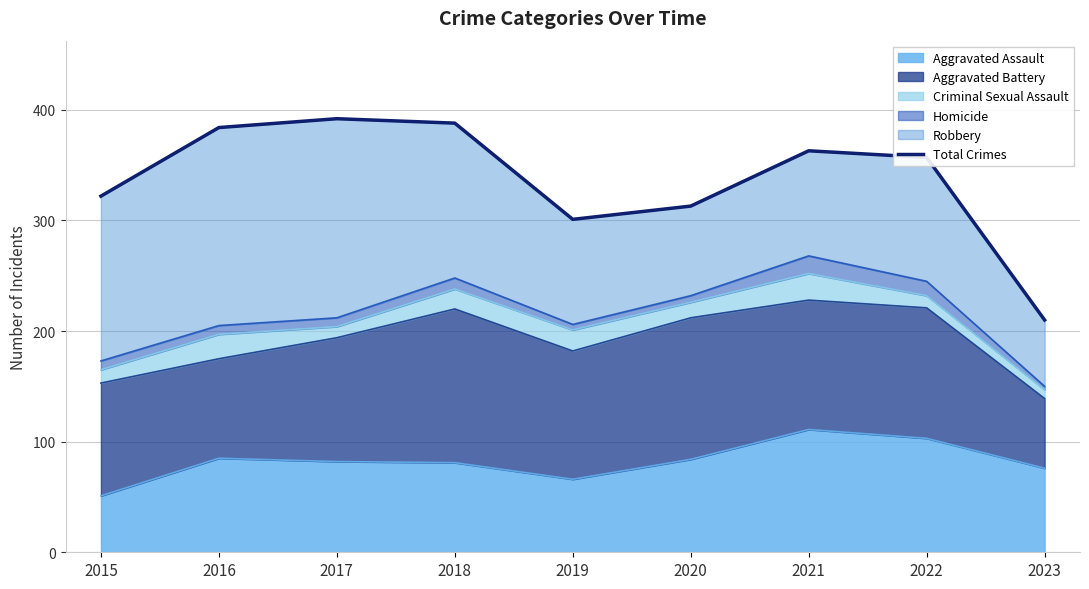

What is the change in value from 2017 to 2018?

-4